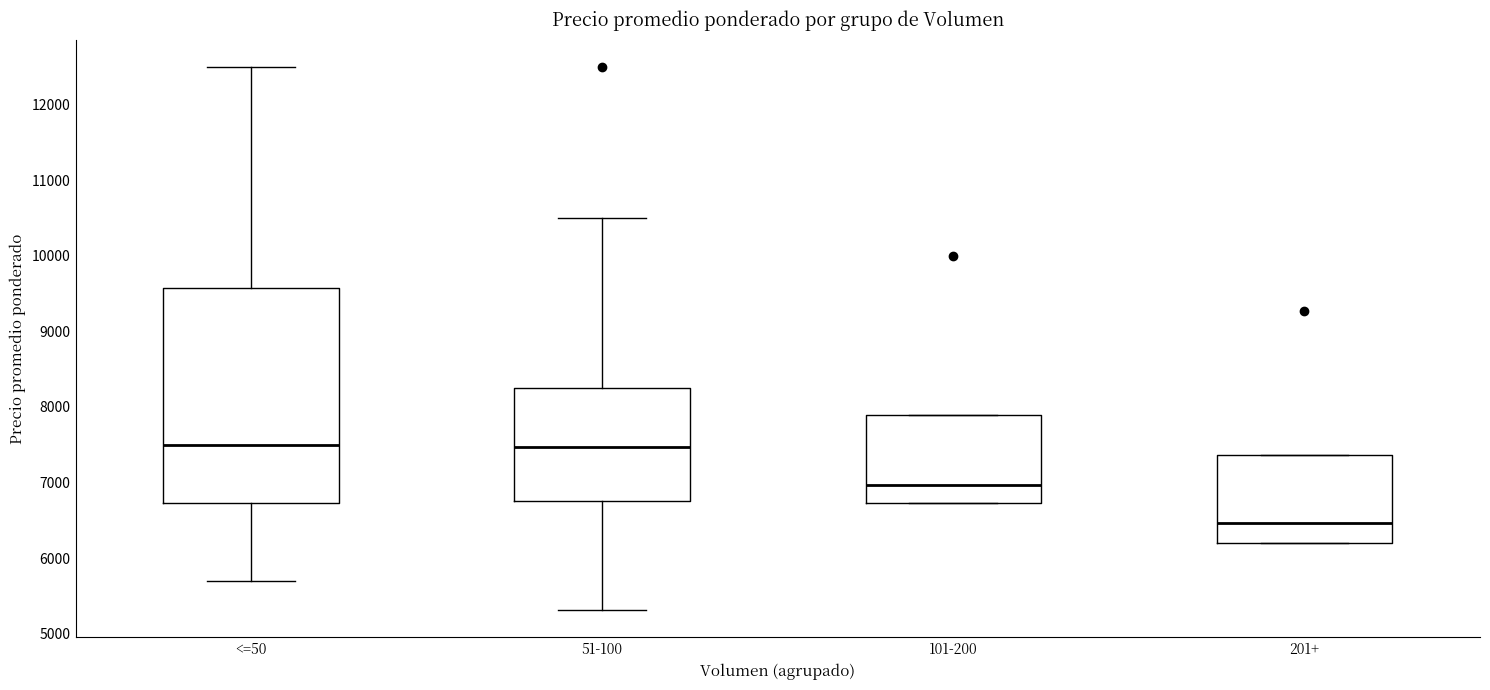

Where is the lower edge of the box for 201+ on the y-axis? The values are not printed on the chart, so give them approximately, as read against the axis.

6200